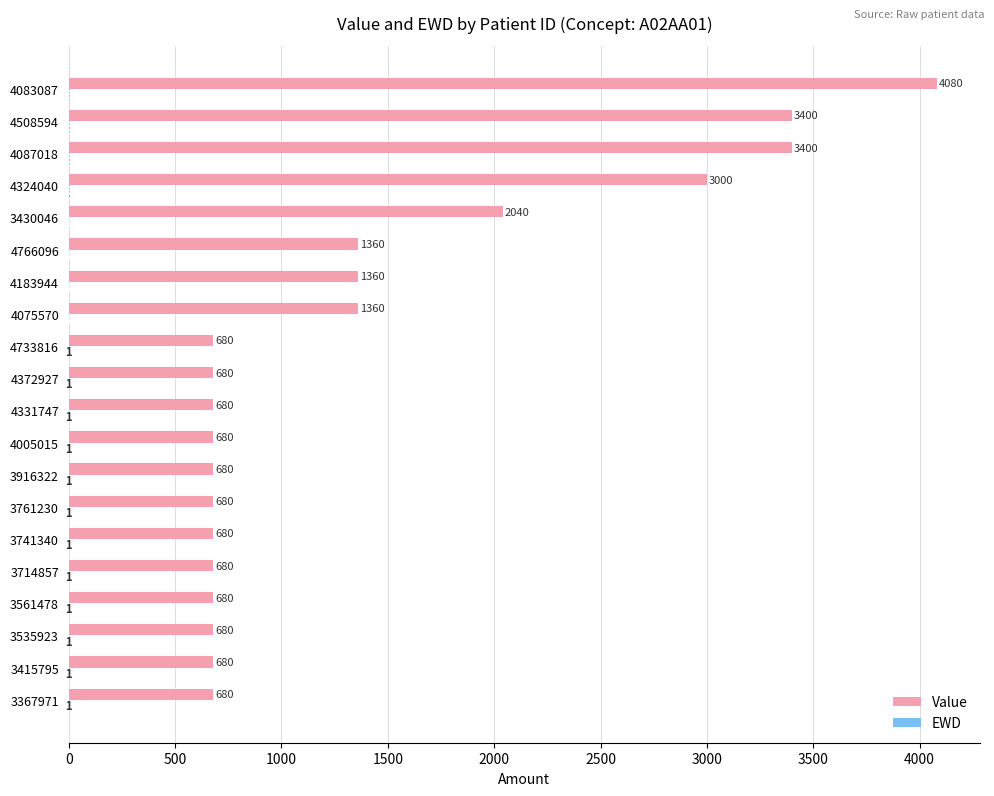

At which category is the sum across all series the highest?

4083087